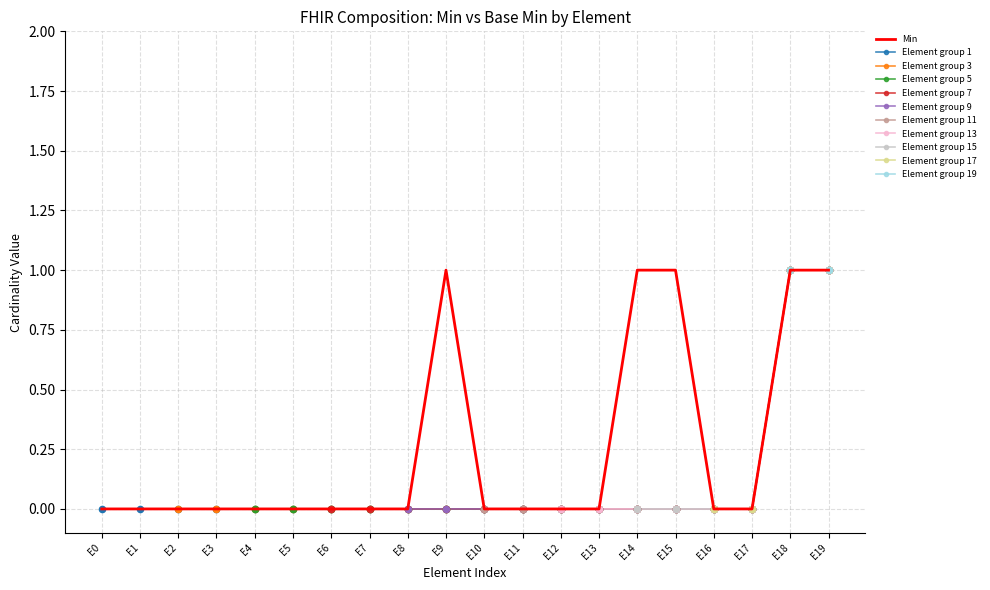

The Min series shows -1 at E7. True or false?

False